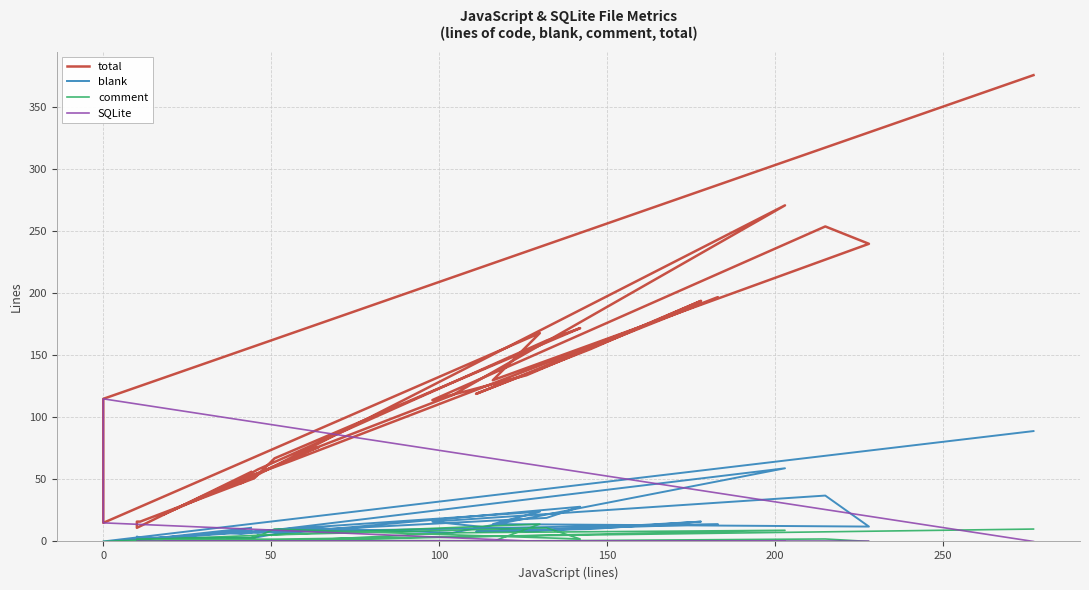

True or false: total and blank intersect in this chart.

False